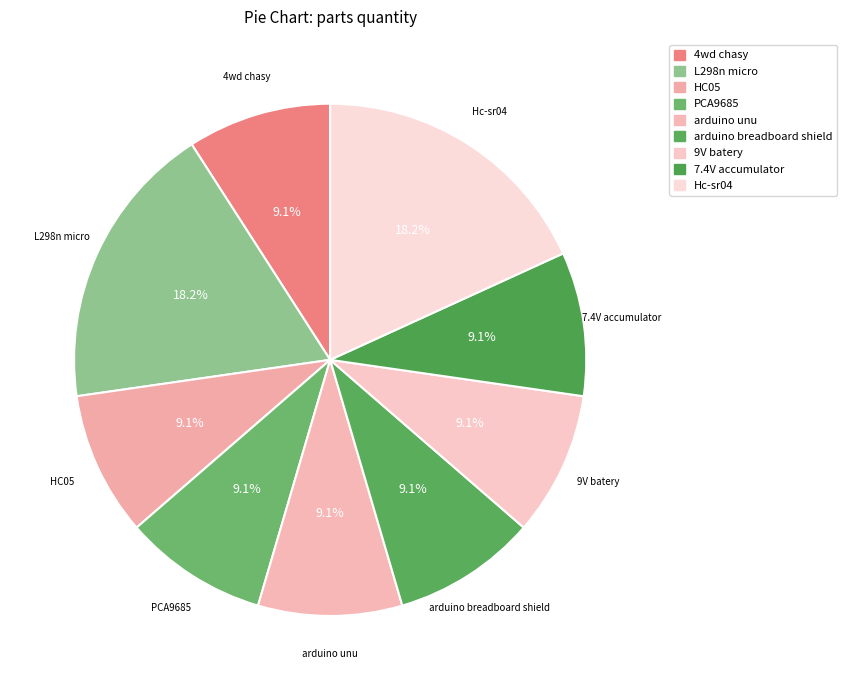

How many segments does this pie chart have?

9